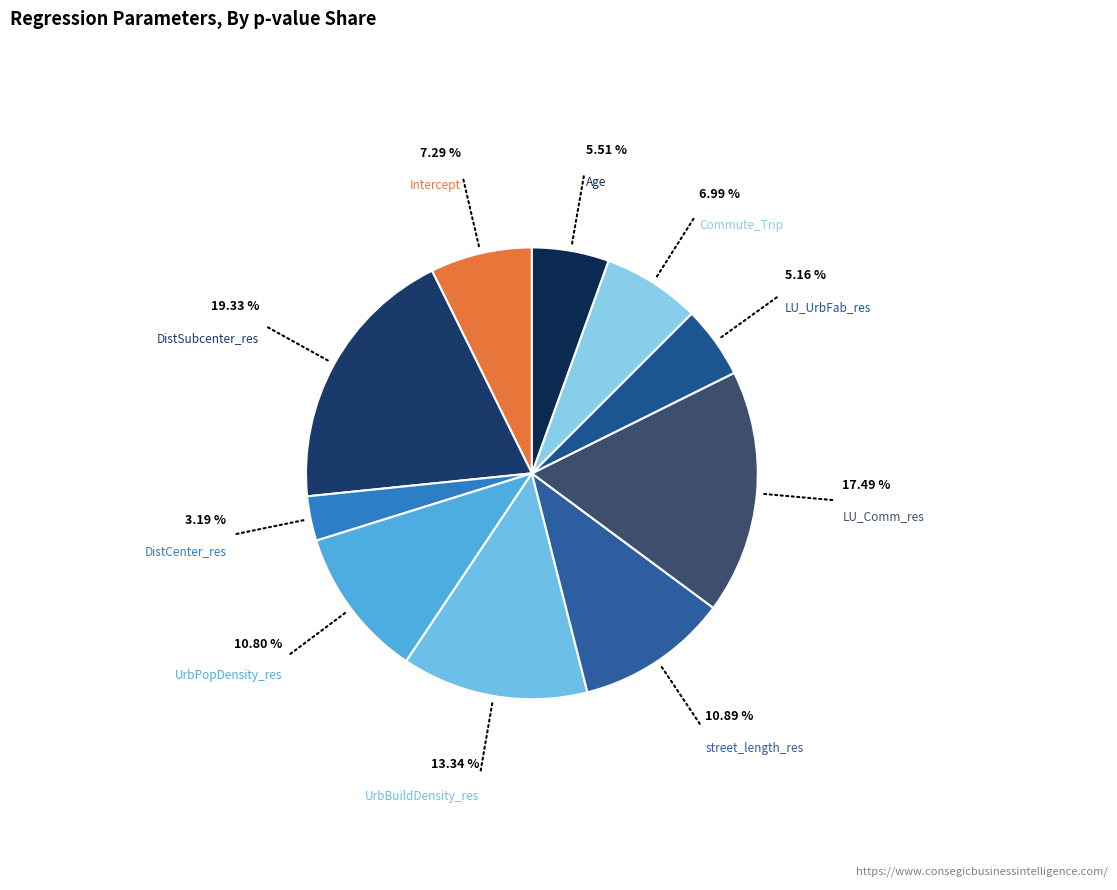

Does any single category account for the majority?

No